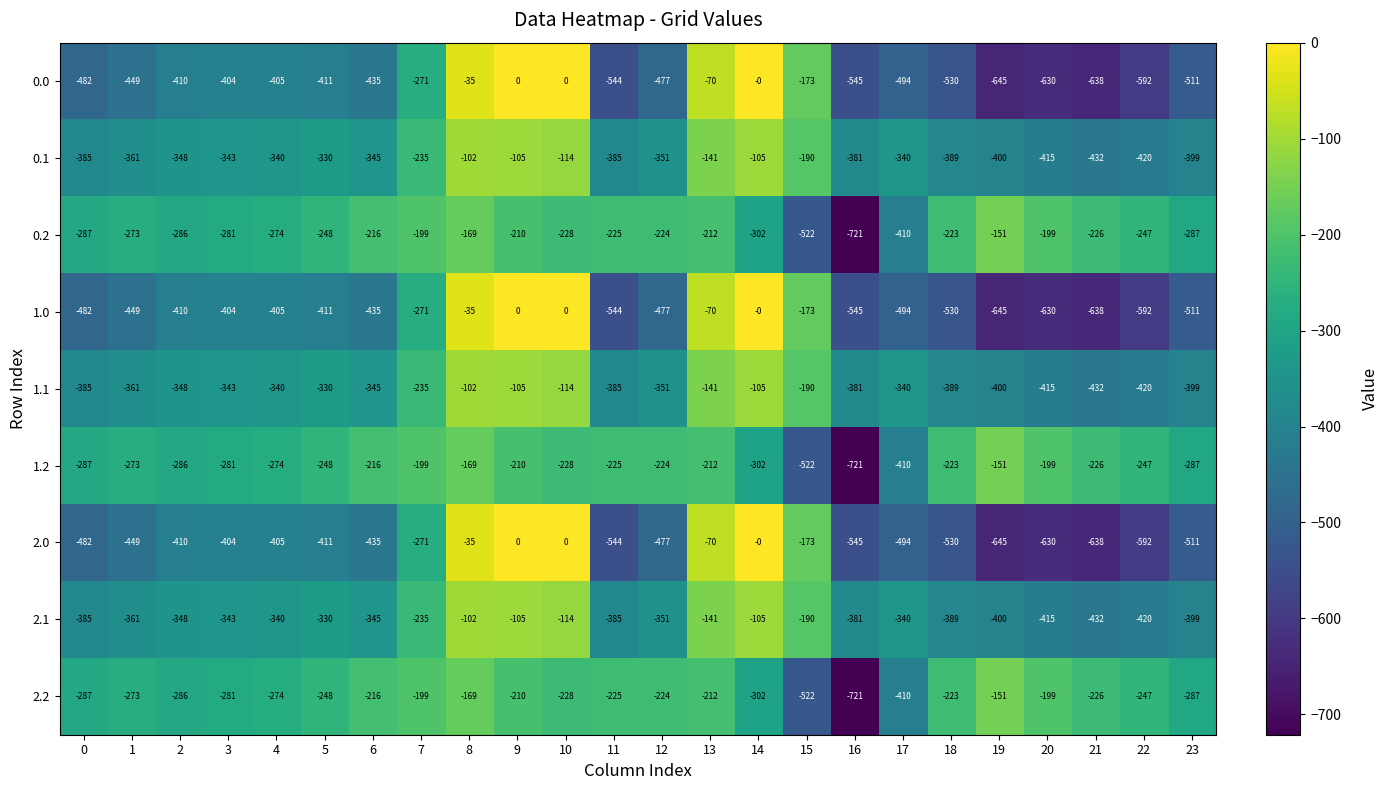

True or false: 0.0 has a value of -1003 at 19.

False